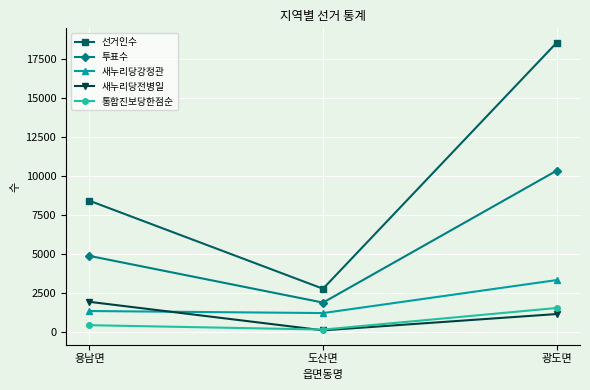

What position from the right is 광도면?

1